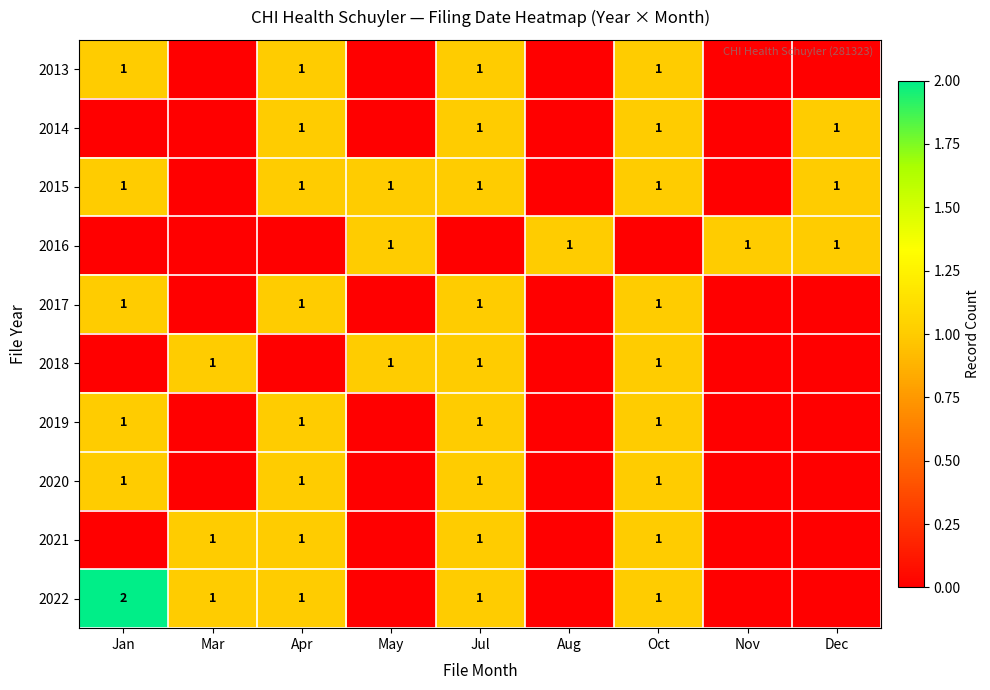

What is the sum of all 2018 values?

4